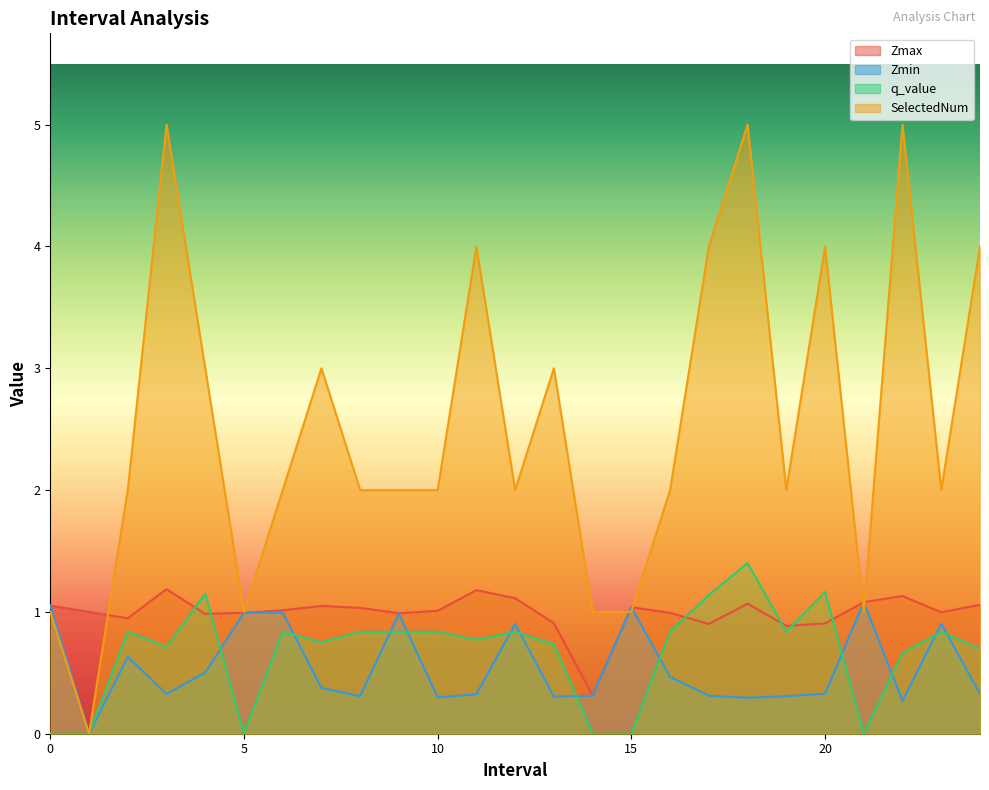

How many values in the Zmin series exceed 0?

24